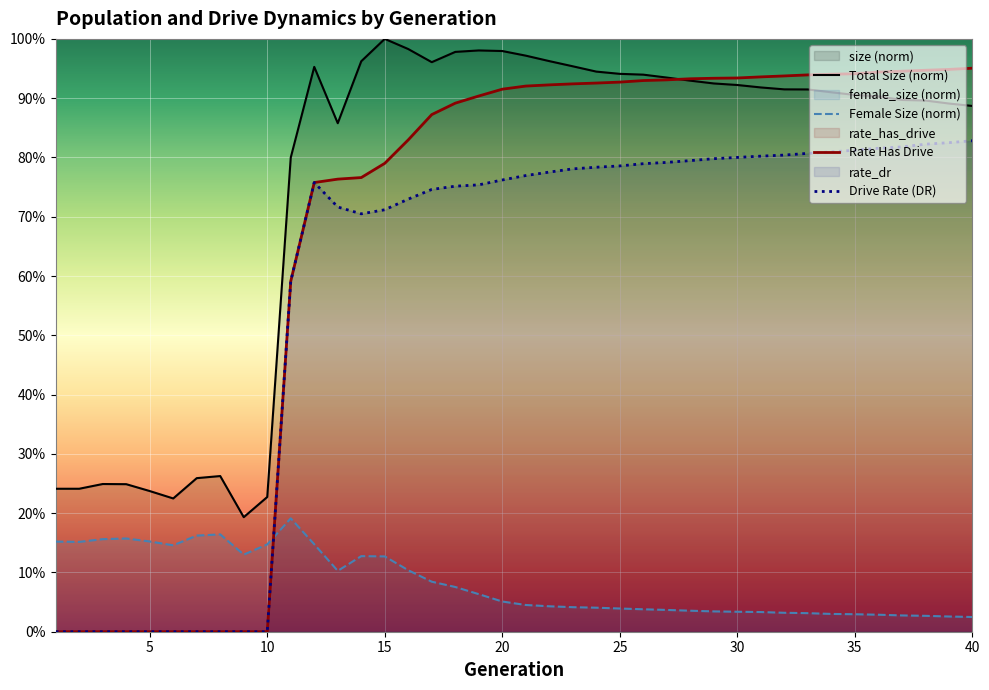

What is the difference between the maximum and minimum values in the Female Size (norm) series?

0.2